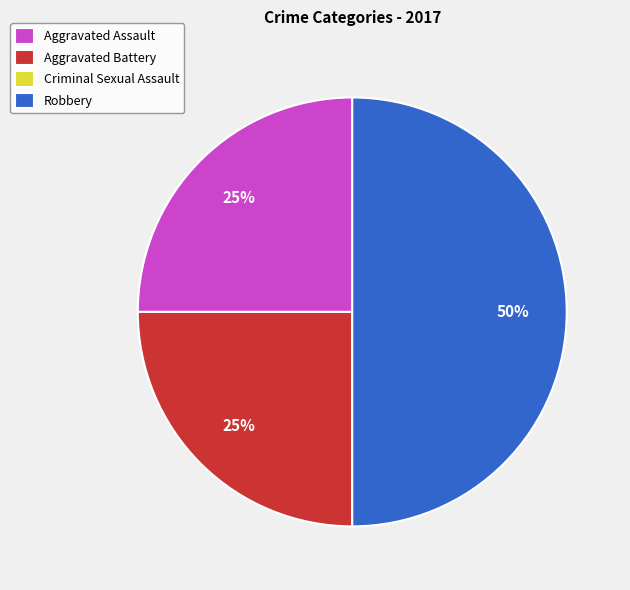

Is Aggravated Battery the majority of the pie?

No